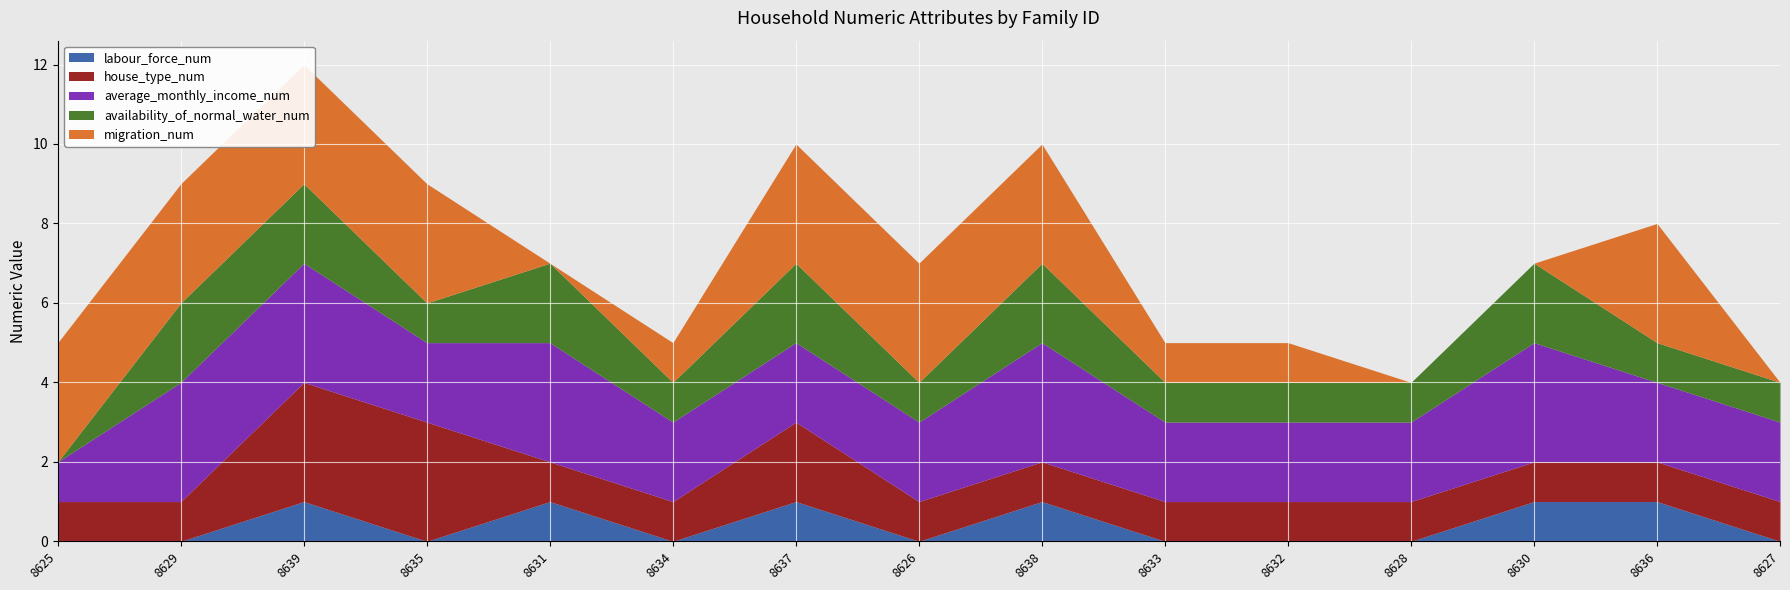

What is the label of the 14th point from the right?

8629